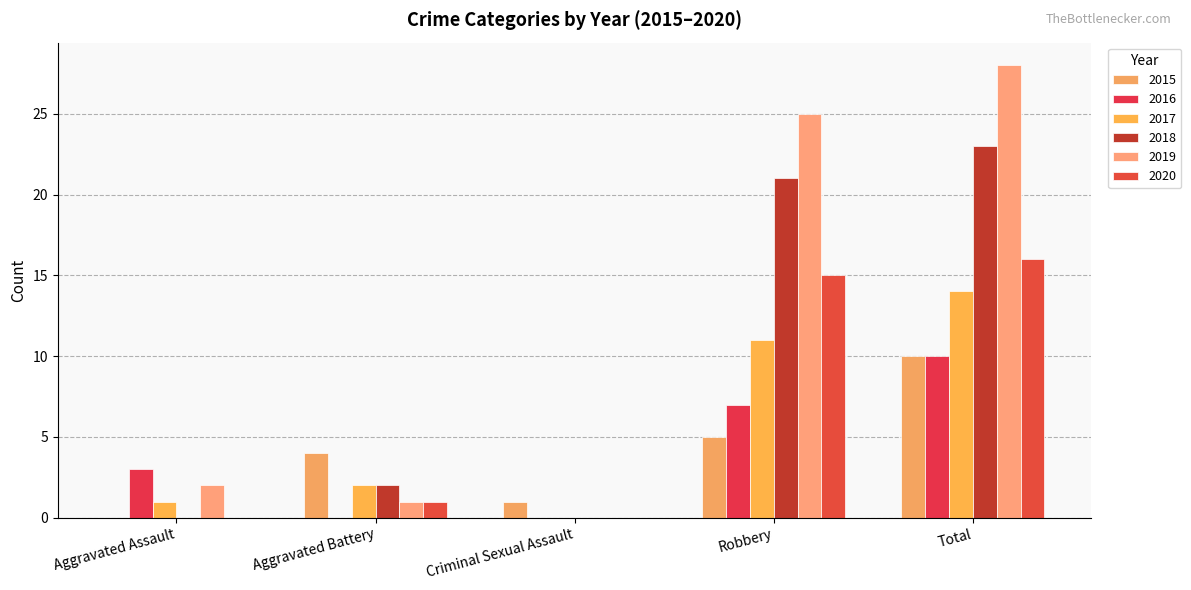

Which category has the highest value in the 2020 series?

Total